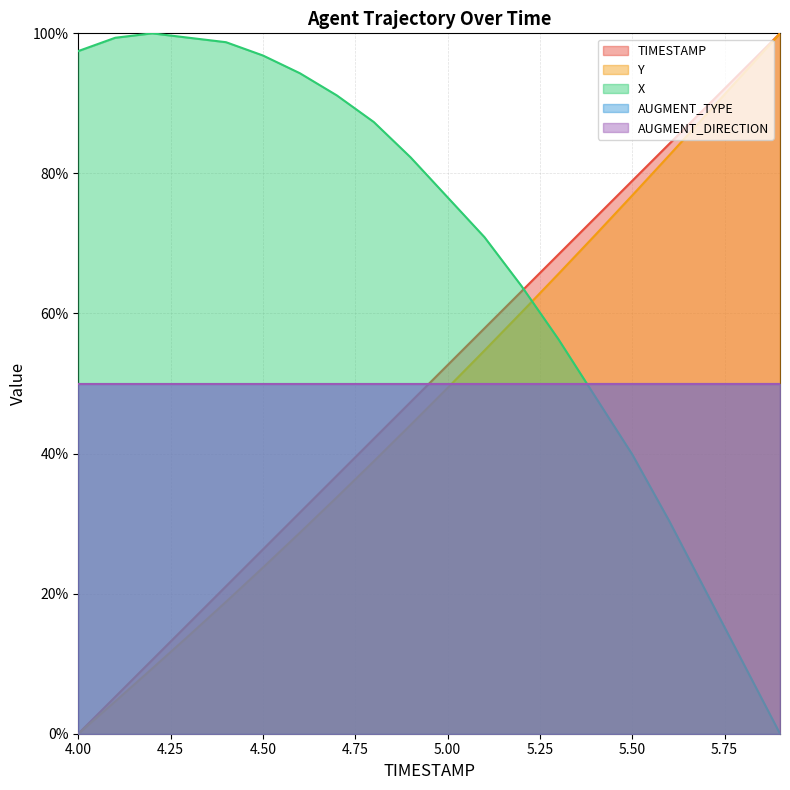

Between 4.5 and 5.0, which is larger?

5.0